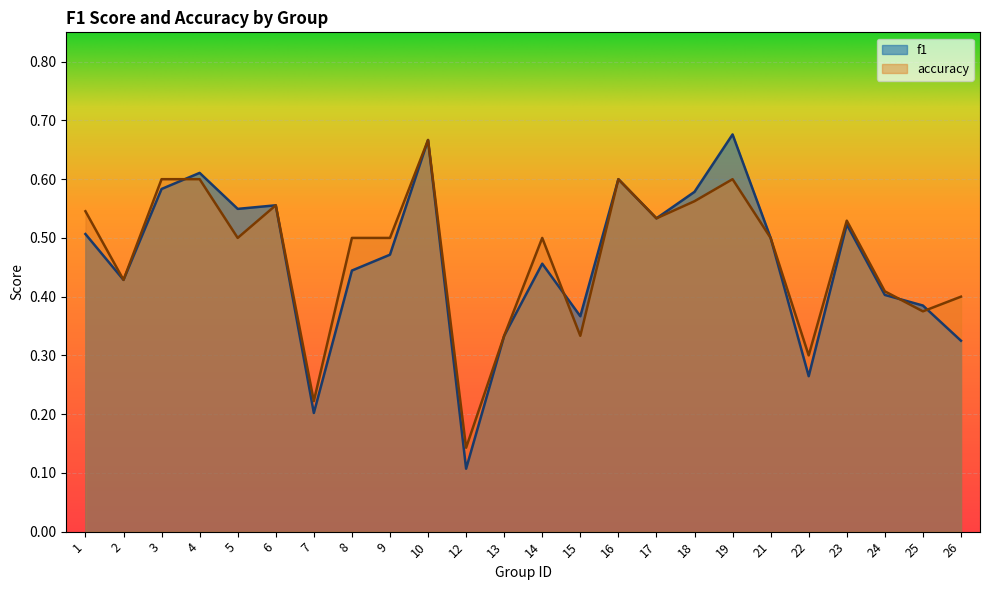

At which category is the sum across all series the highest?

10